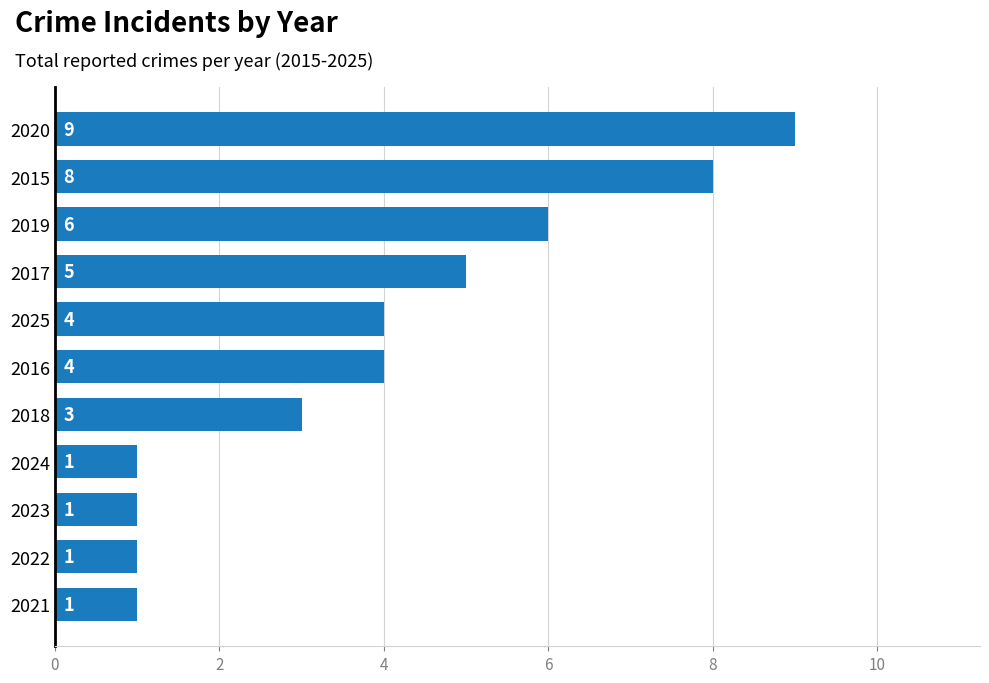

What is the greatest value displayed?

9